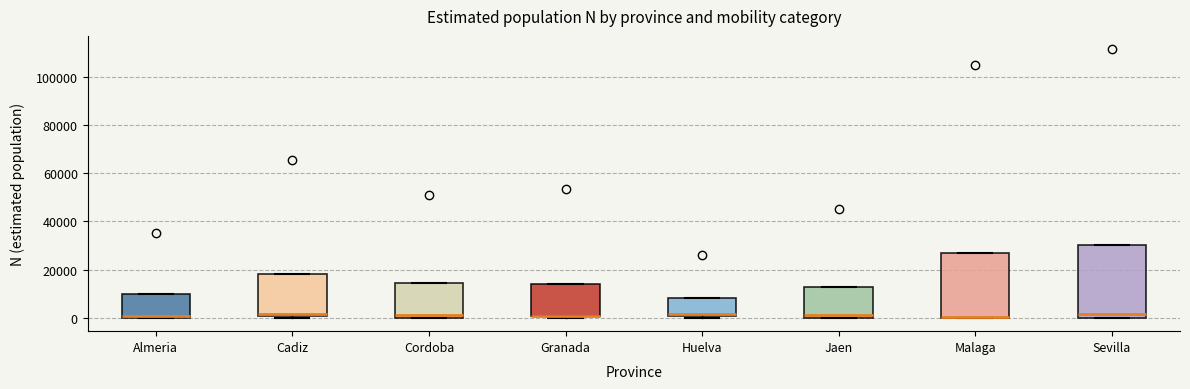

Reading left to right, transcribe this box plot: for each box, give where its median line is, the range the box spans, and where its two whiskers end, as read against the y-axis. The values are not printed on the chart, so give them approximately, as read against the axis.

Almeria: median 0, box 0 to 10000, whiskers 0 to 10000
Cadiz: median 2000, box 0 to 18000, whiskers 0 (just below the box's lower edge) to 18000
Cordoba: median 2000, box 0 to 14000, whiskers 0 to 14000
Granada: median 0 (drawn on the box's lower edge), box 0 to 14000, whiskers 0 (just below the box's lower edge) to 14000
Huelva: median 2000, box 0 to 8000, whiskers 0 (just below the box's lower edge) to 8000
Jaen: median 0 (just above the box's lower edge), box 0 to 12000, whiskers 0 to 12000
Malaga: median 0 (drawn on the box's lower edge), box 0 to 26000, whiskers 0 to 26000
Sevilla: median 2000, box 0 to 30000, whiskers 0 to 30000